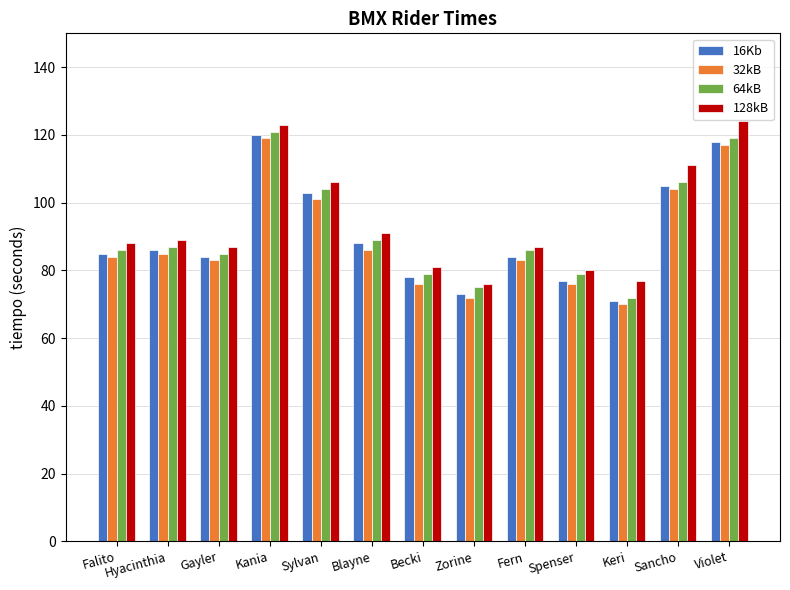

How many bars are there in total?

52